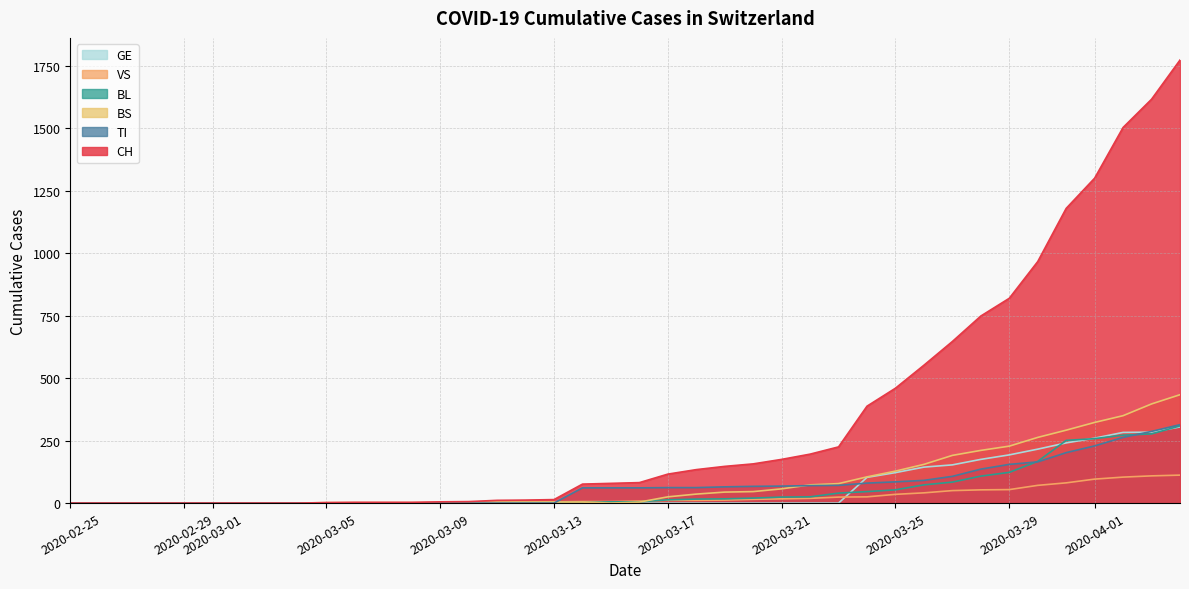

What is the greatest value displayed?

1774